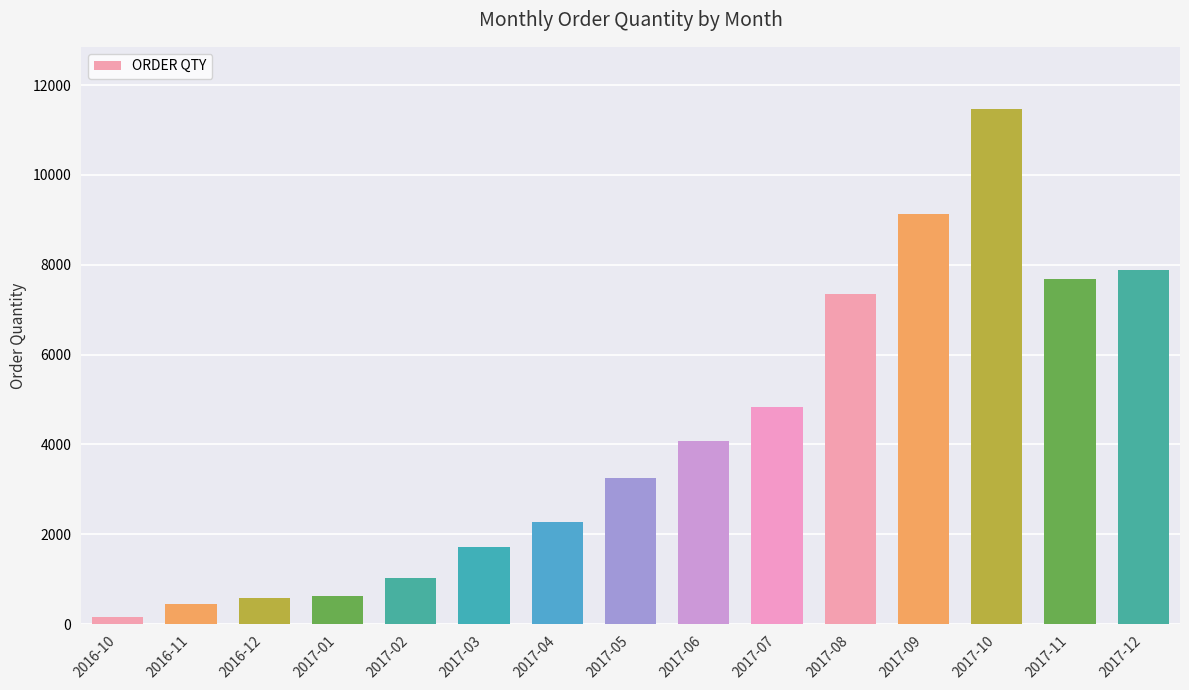

The value at 2017-09 is 9141. True or false?

True